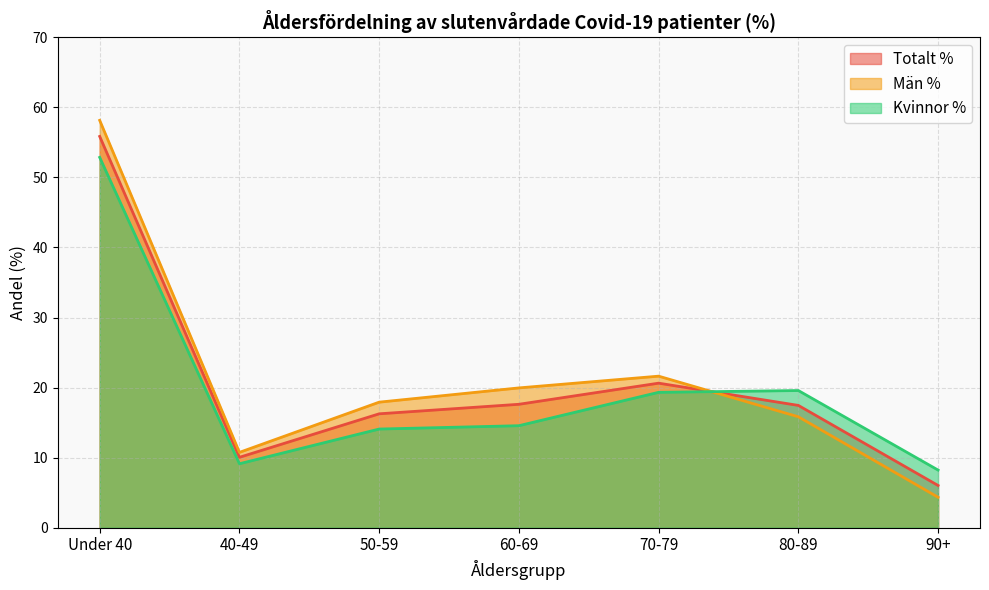

At which category does Kvinnor % reach its first local valley?

40-49